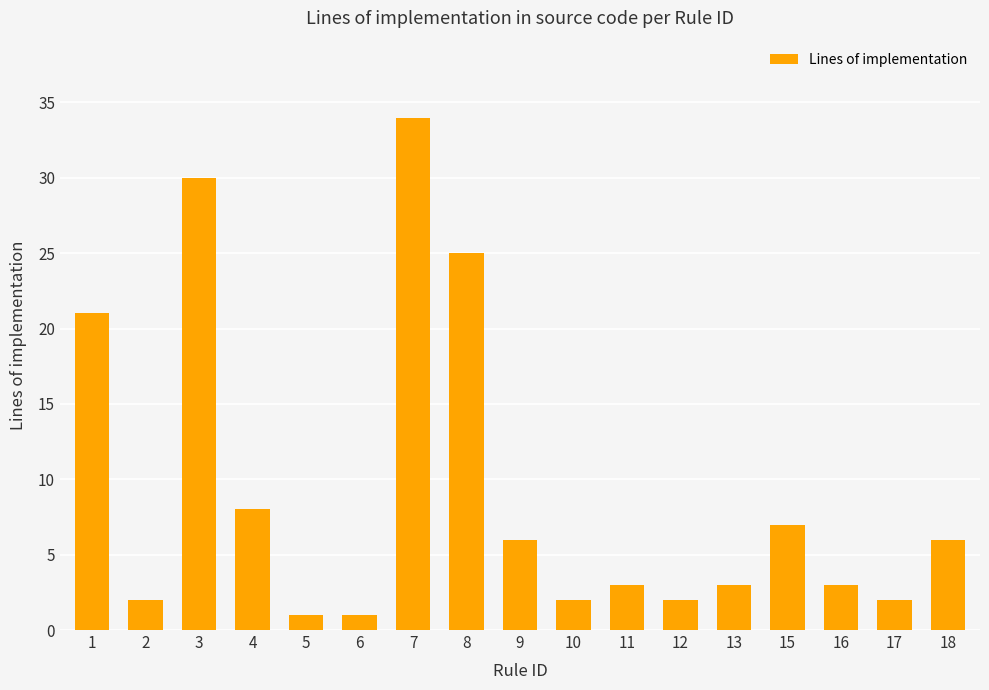

What is the maximum value shown in the chart?

34